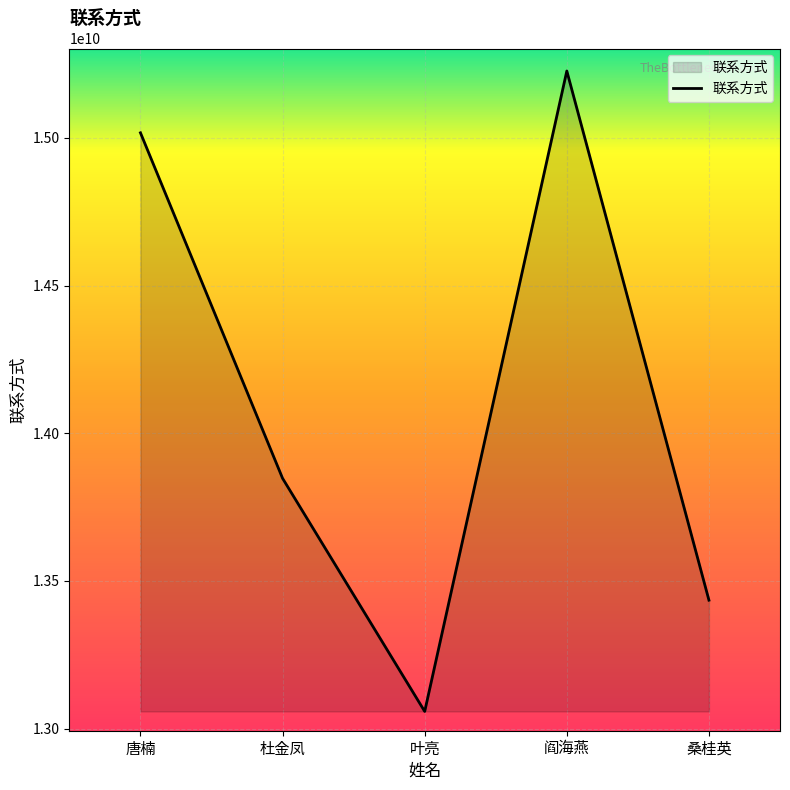

Rank the categories by value from highest to lowest.

阎海燕, 唐楠, 杜金凤, 桑桂英, 叶亮